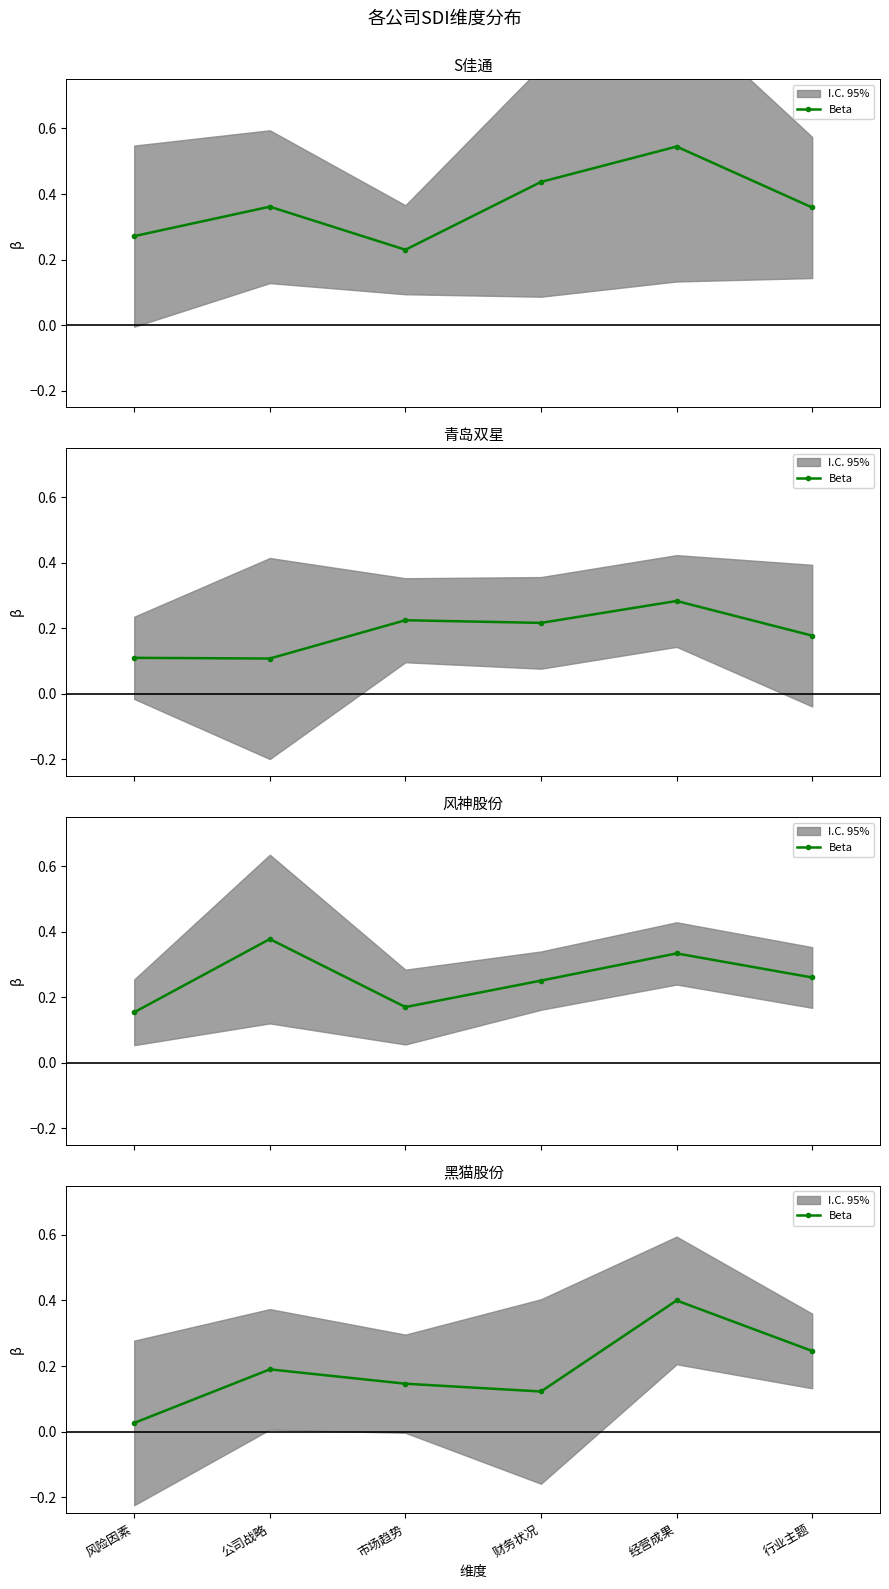

Is it true that the value at 行业主题 is 0.2?

True